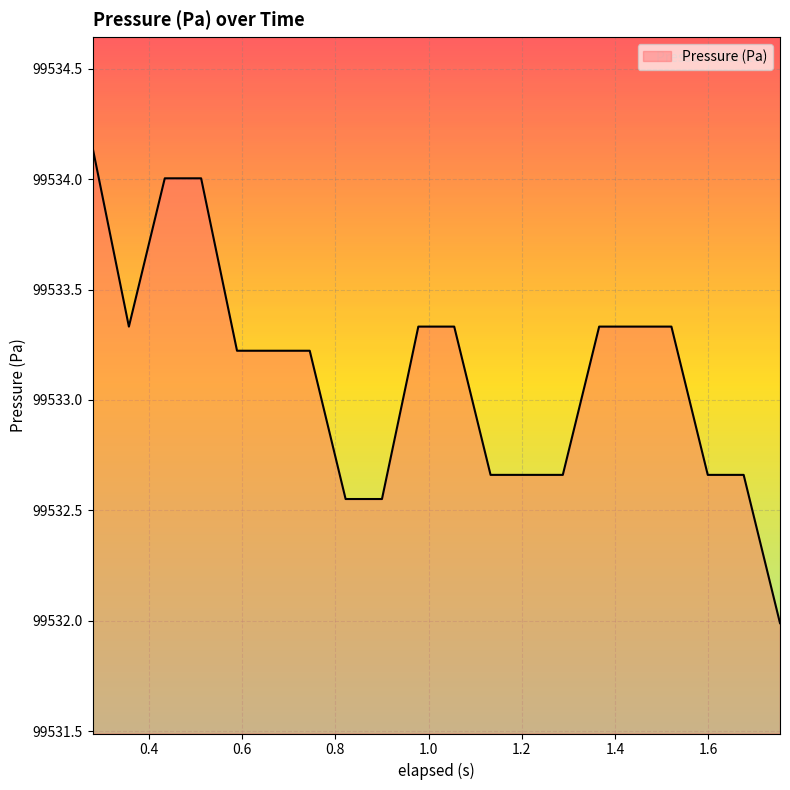

What is the difference between the maximum and minimum values?

2.2